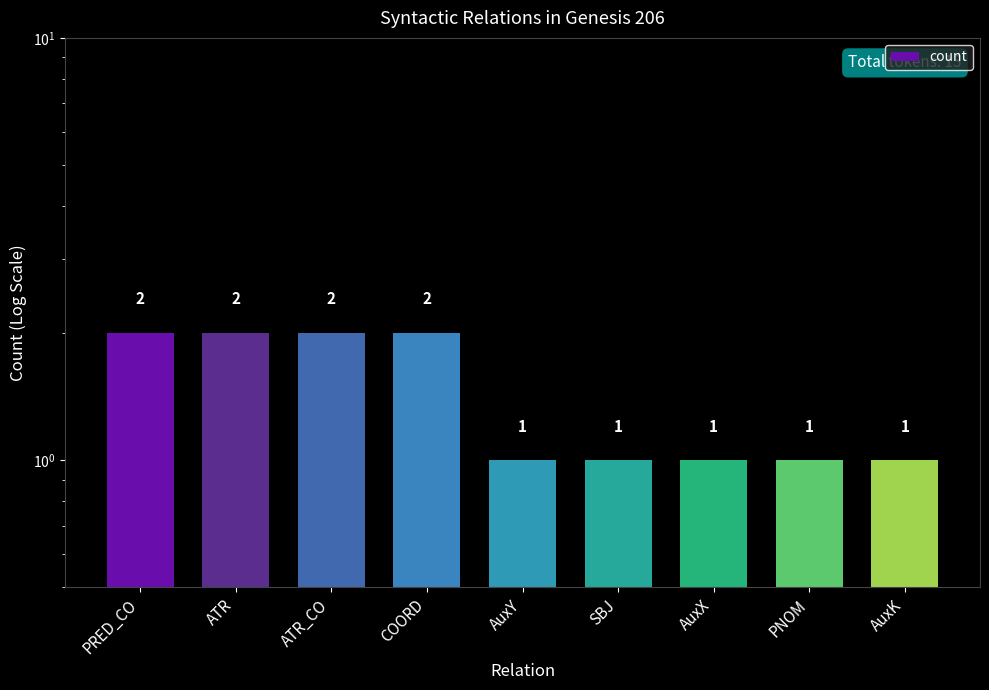

How many series are shown in this chart?

1